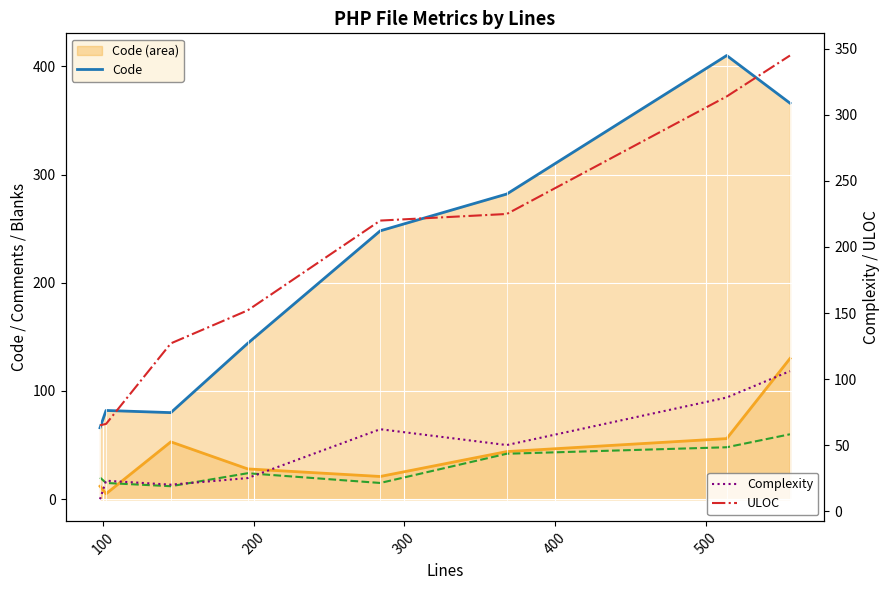

After their last crossing, which series has the higher values: ULOC or Code?

Code